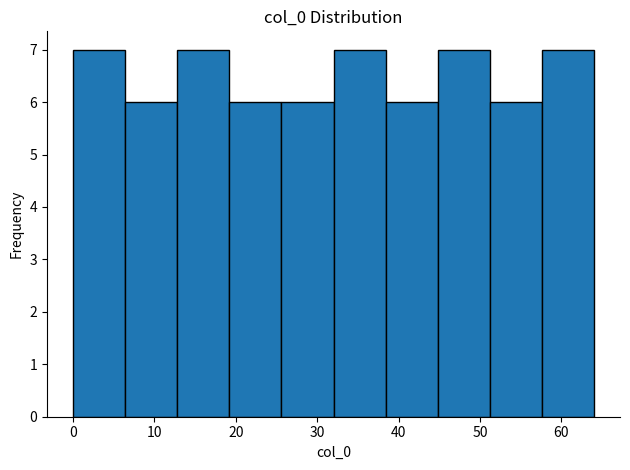

Reading left to right, list every bar in this chart as the range it spans on the x-axis followed by its height. Neither the bar edges nor the heights are printed on the chart, so give them approximately, as read against the axes.

0.0 to 6.4: 7
6.4 to 12.8: 6
12.8 to 19.2: 7
19.2 to 25.6: 6
25.6 to 32.0: 6
32.0 to 38.4: 7
38.4 to 44.8: 6
44.8 to 51.2: 7
51.2 to 57.6: 6
57.6 to 64.0: 7